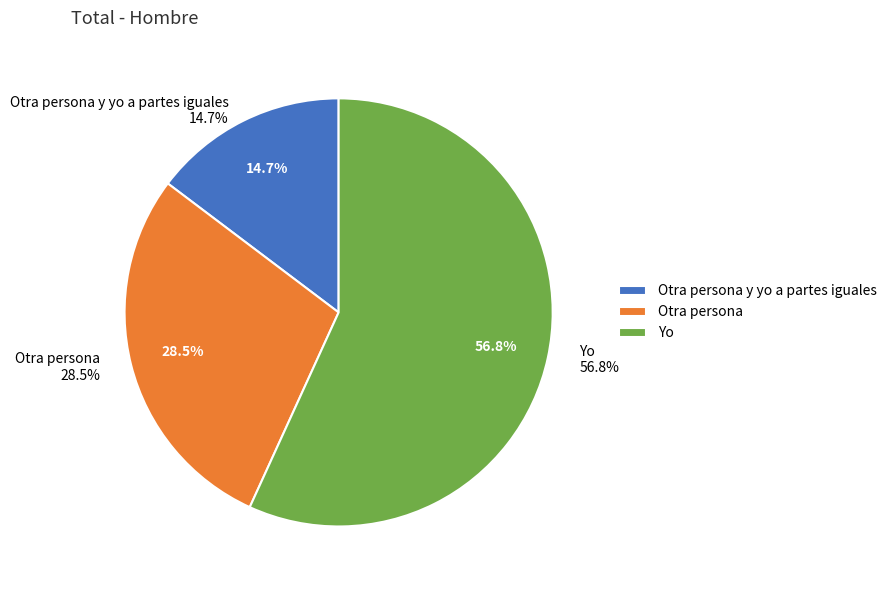

Is the sum of Otra persona y yo a partes iguales and Otra persona greater than half?

No